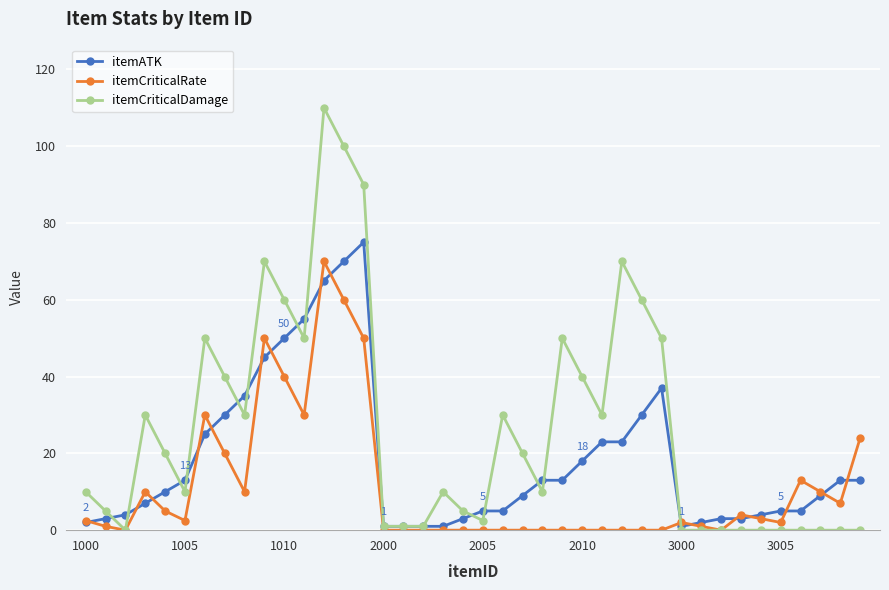

What is the difference between the maximum and minimum values in the itemCriticalRate series?

70.0